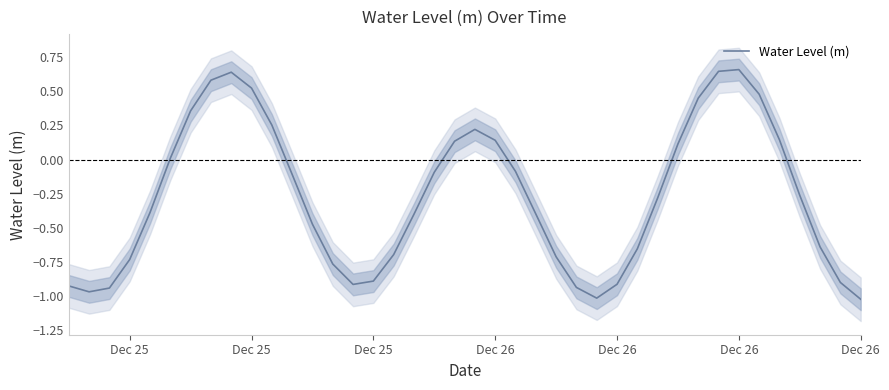

How many values are above zero?

15